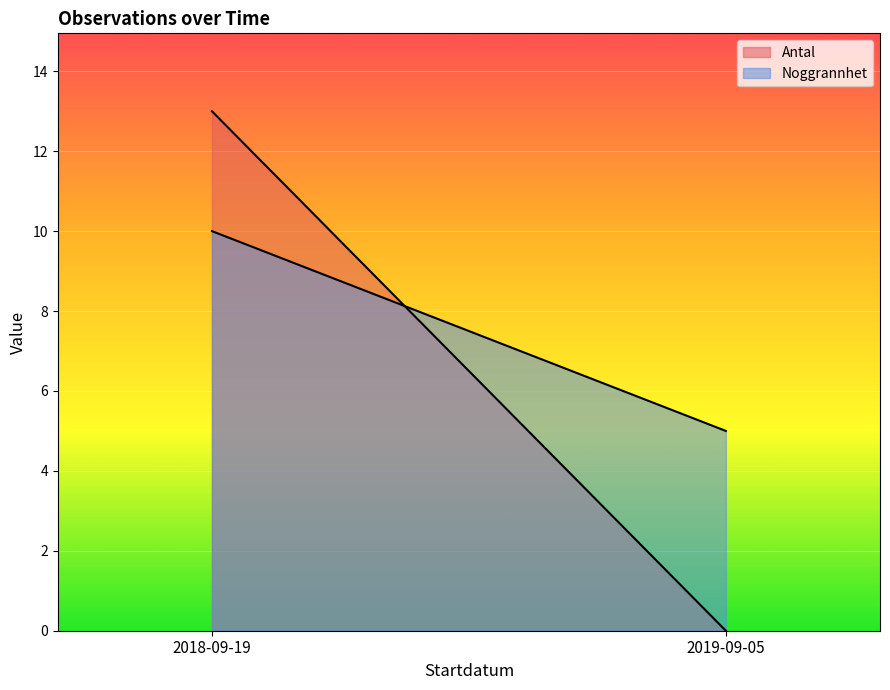

Reading left to right, transcribe all the data shown in this chart.

Antal: 2018-09-19=13	2019-09-05=0
Noggrannhet: 2018-09-19=10	2019-09-05=5